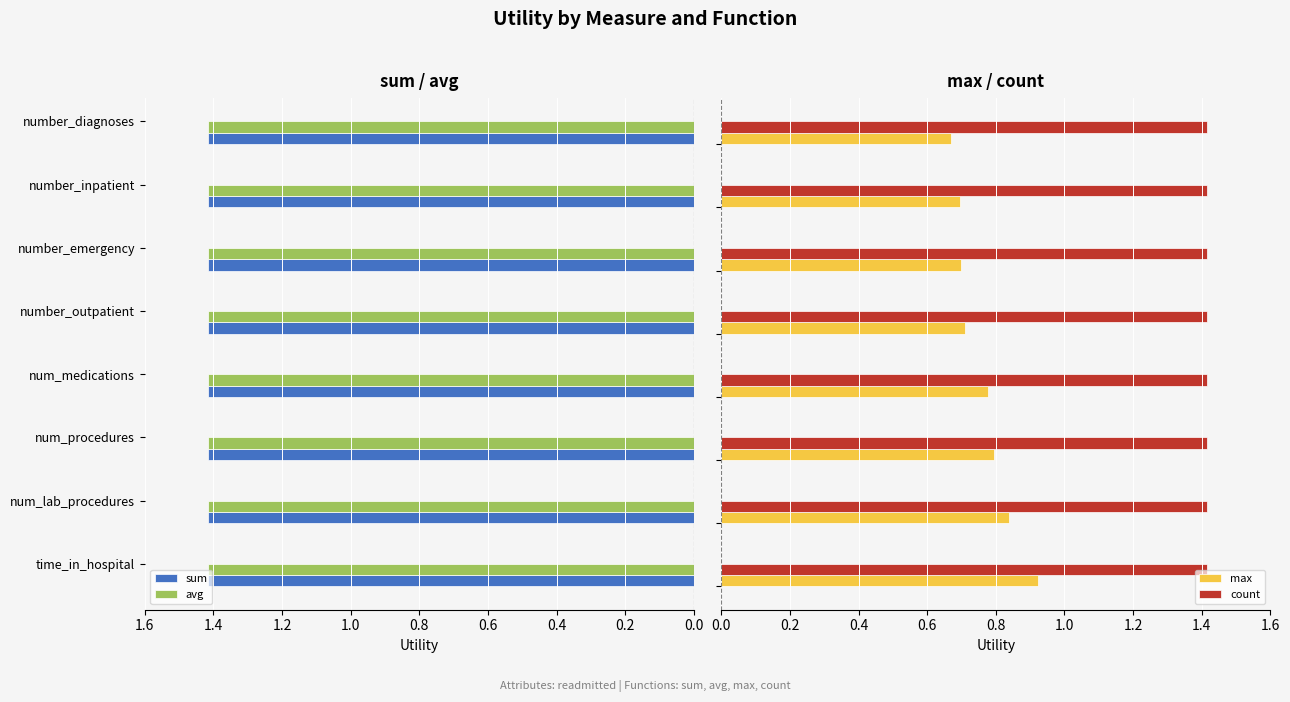

What is the sum of all count values?

11.3